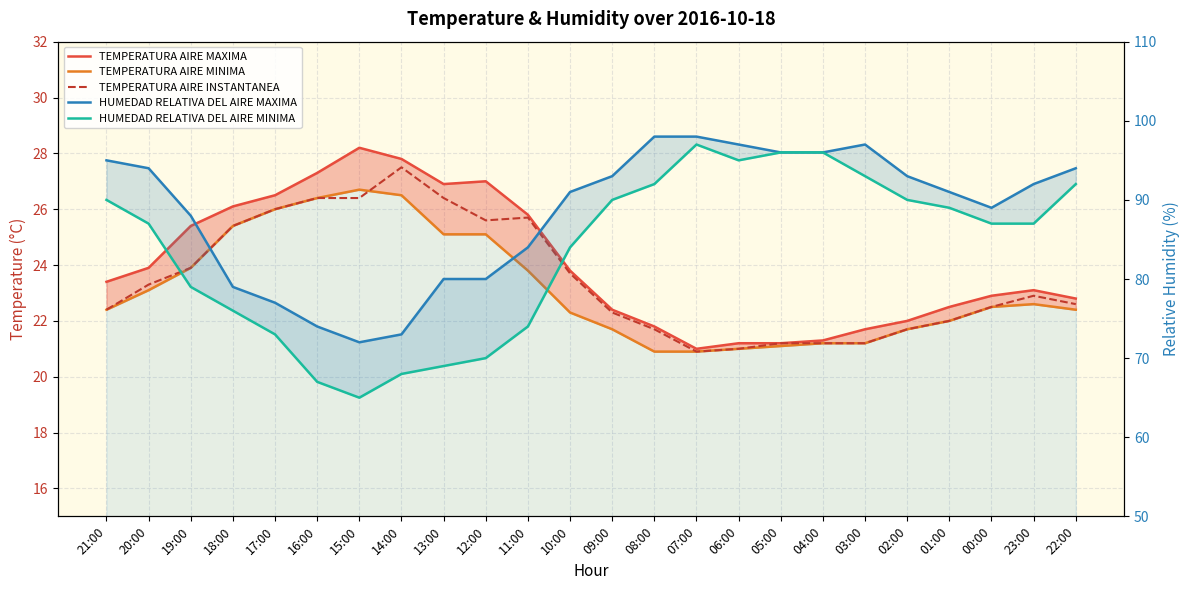

The HUMEDAD RELATIVA DEL AIRE MINIMA series shows 102.6 at 14:00. True or false?

False